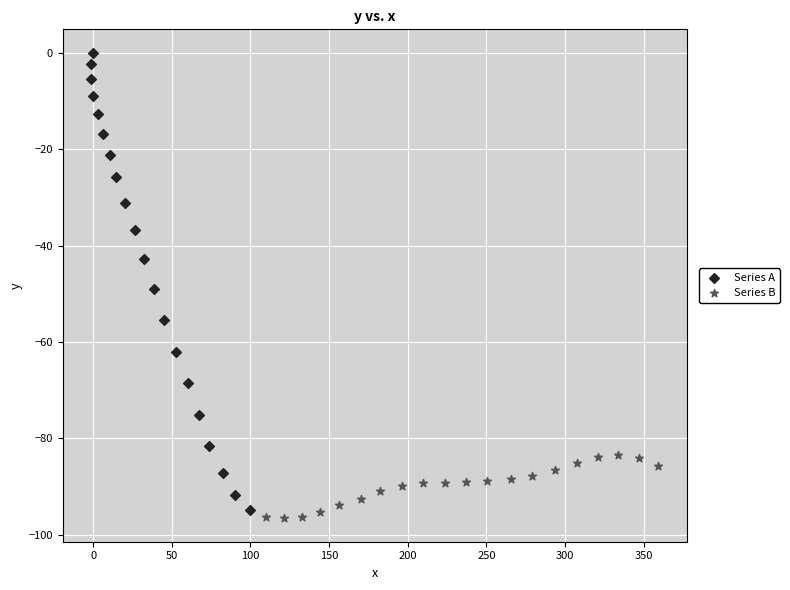

Which series reaches the maximum Y coordinate?

Series A